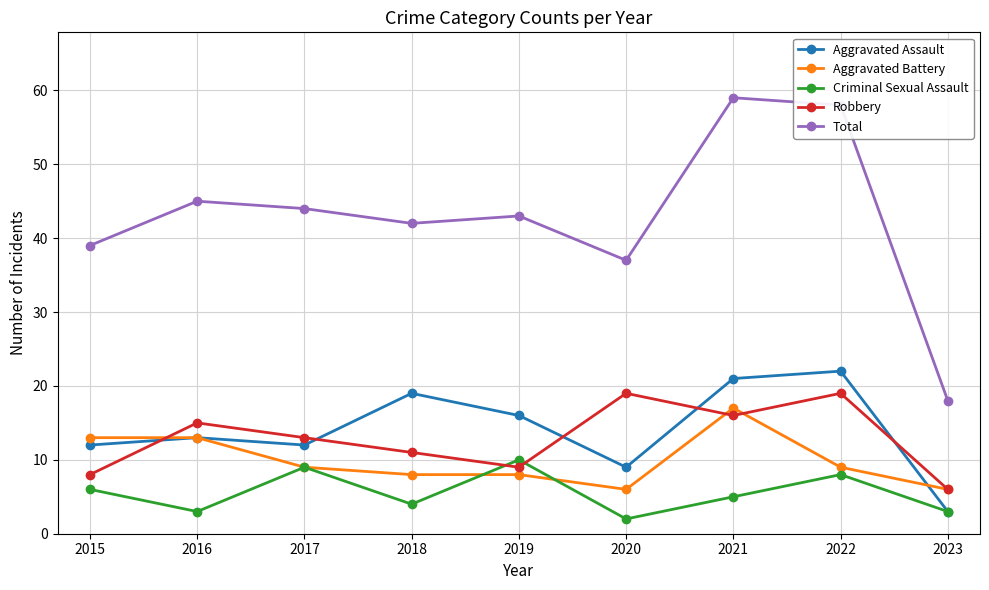

Does the chart have visible grid lines?

Yes